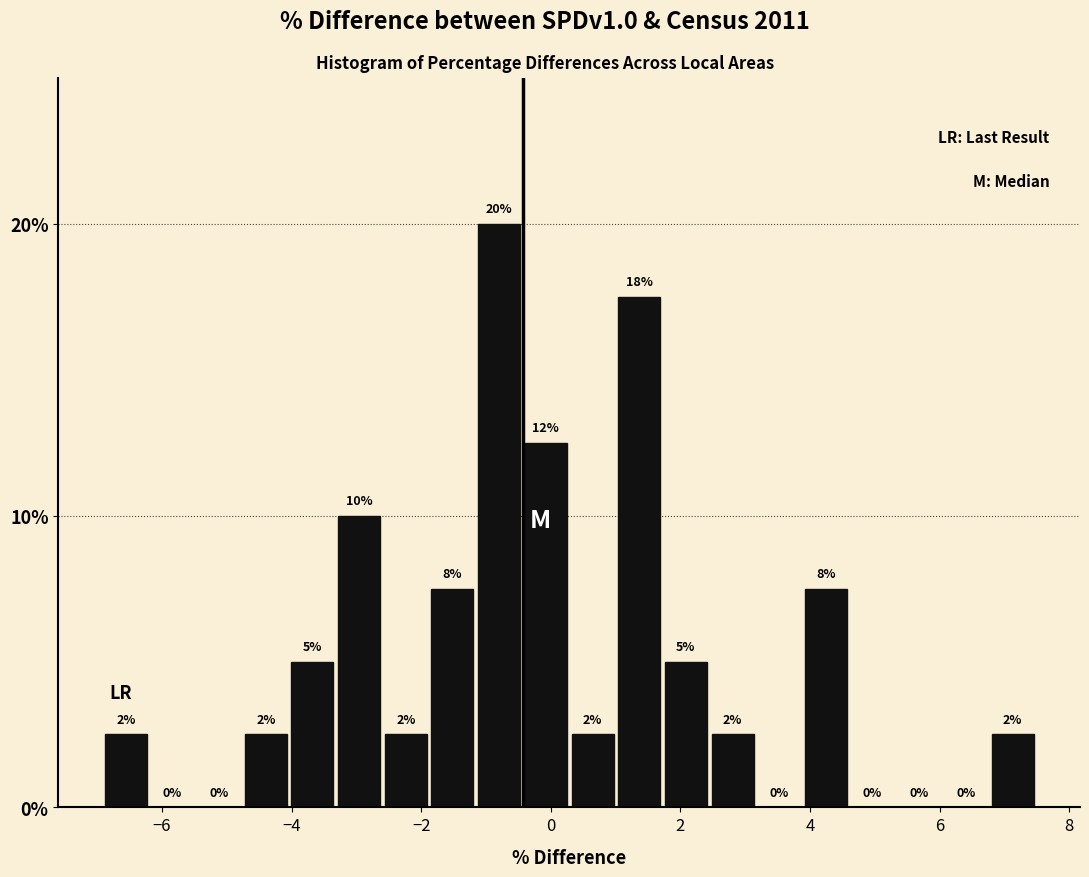

Read against the x-axis, roughly where is the centre of the tallest bar?

-0.8